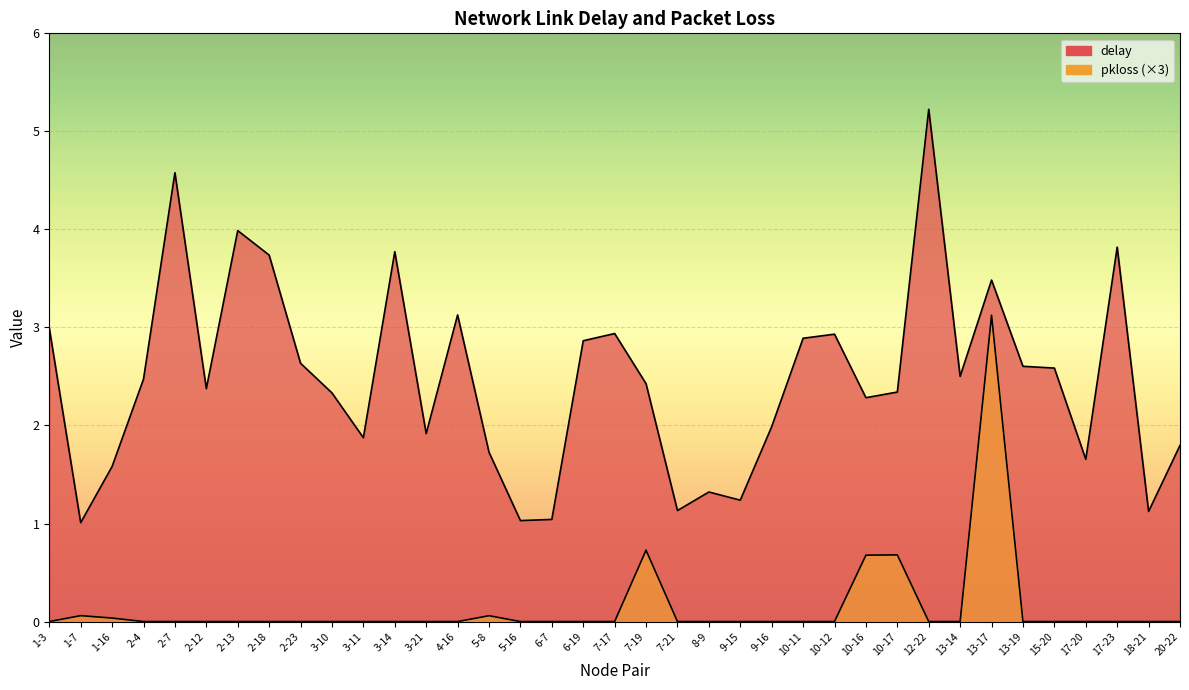

How many categories are shown in the chart?

37